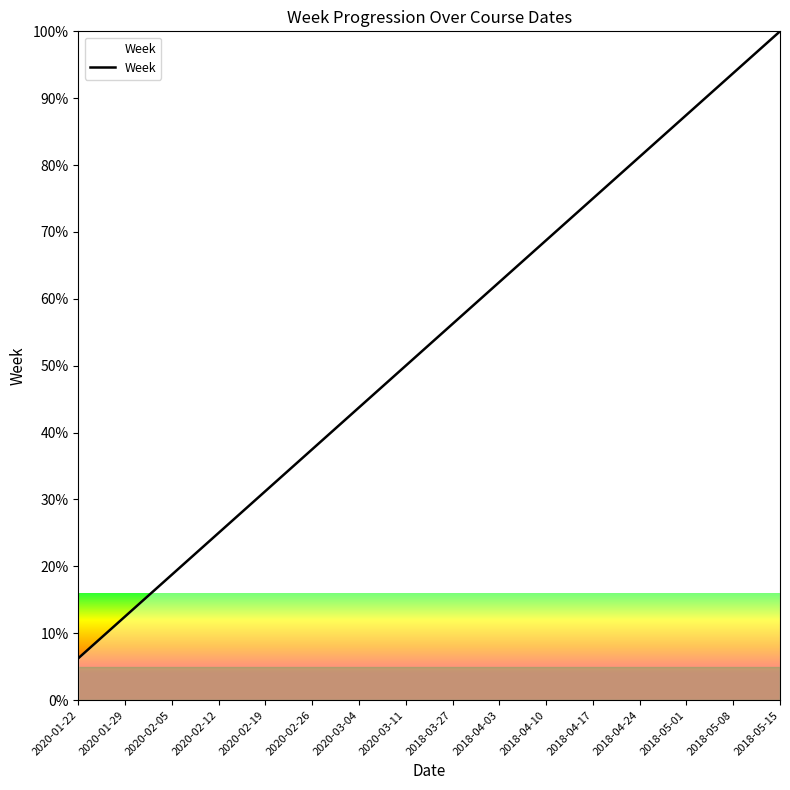

Is it true that the value at 2018-04-24 is 81.2?

True